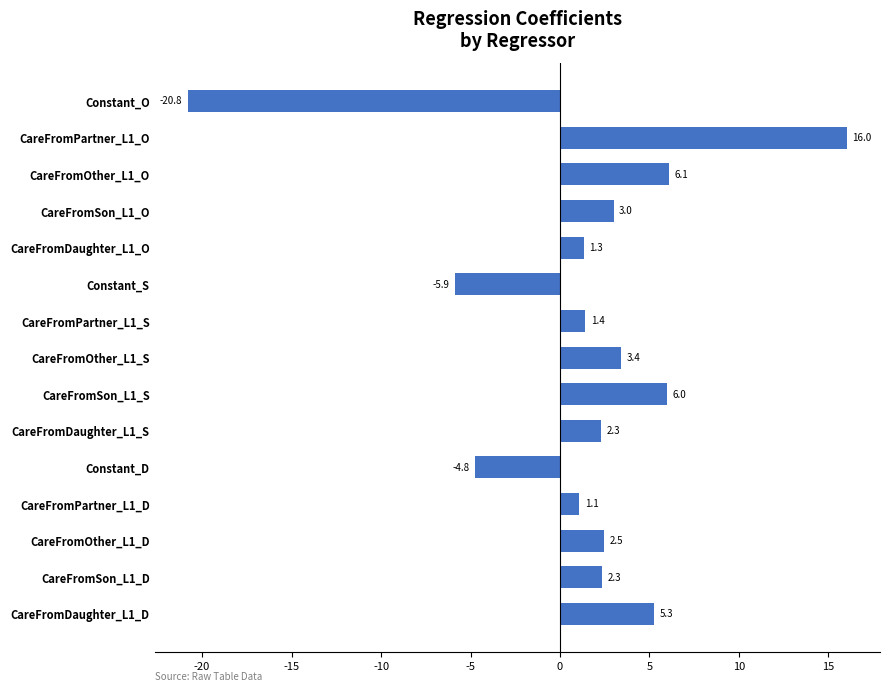

At which category does the chart reach its minimum across all series?

Constant_O